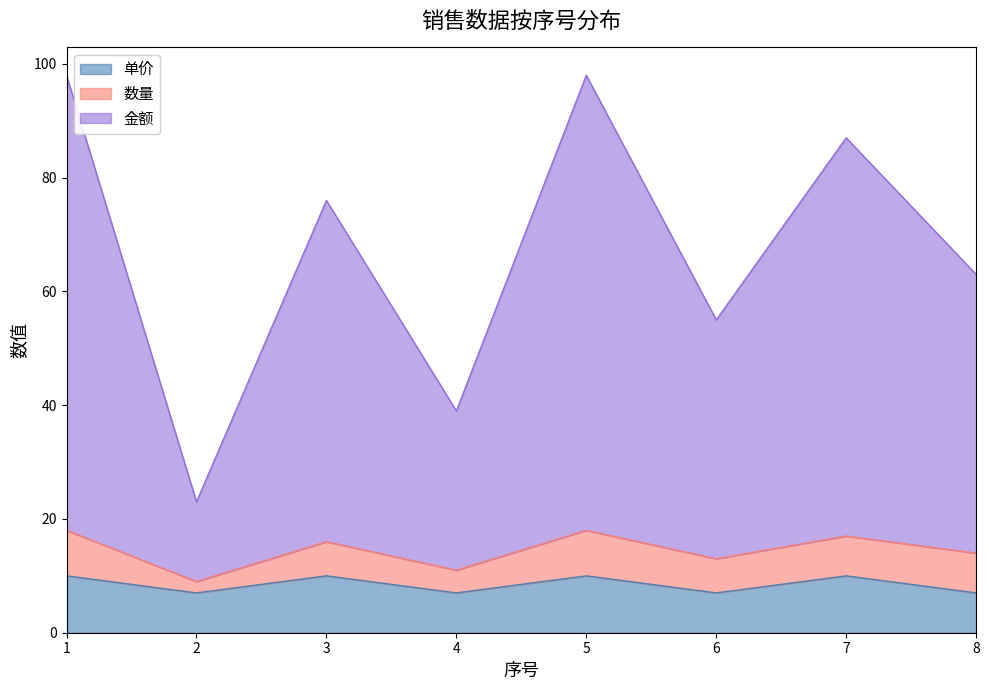

In 单价, how many points are lower than both neighbors (excluding endpoints)?

3